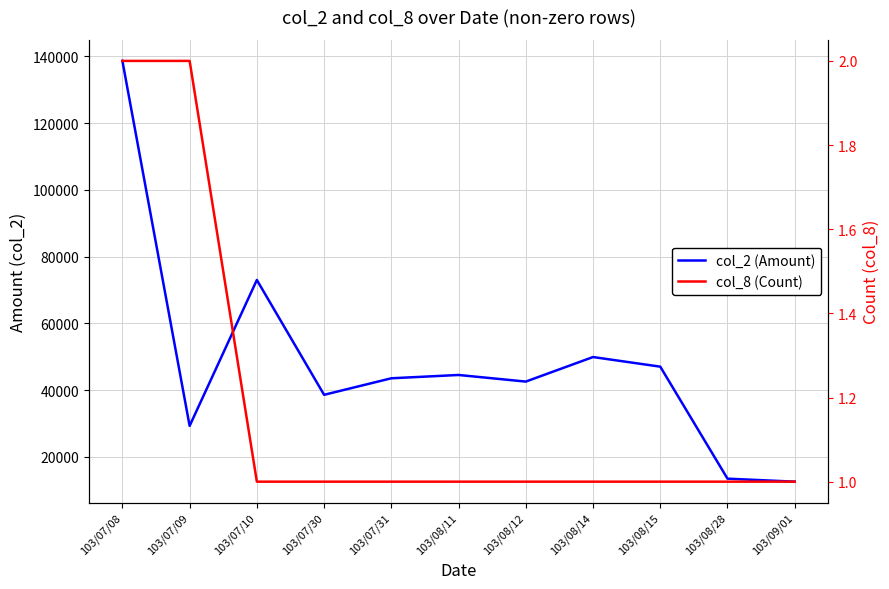

What is the label of the 3rd point from the left?

103/07/10